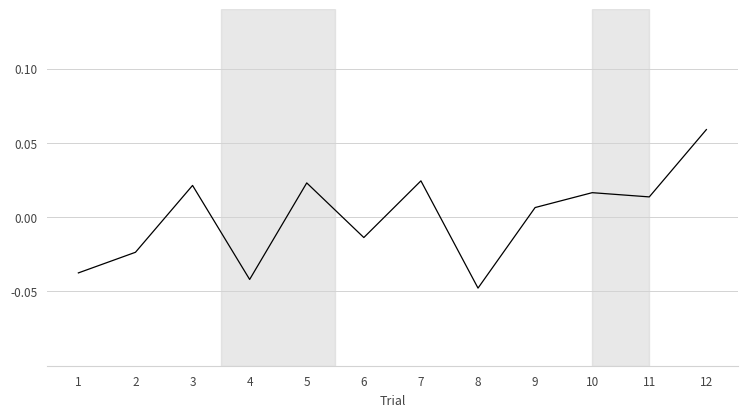

Which category has the lowest value across all series?

8